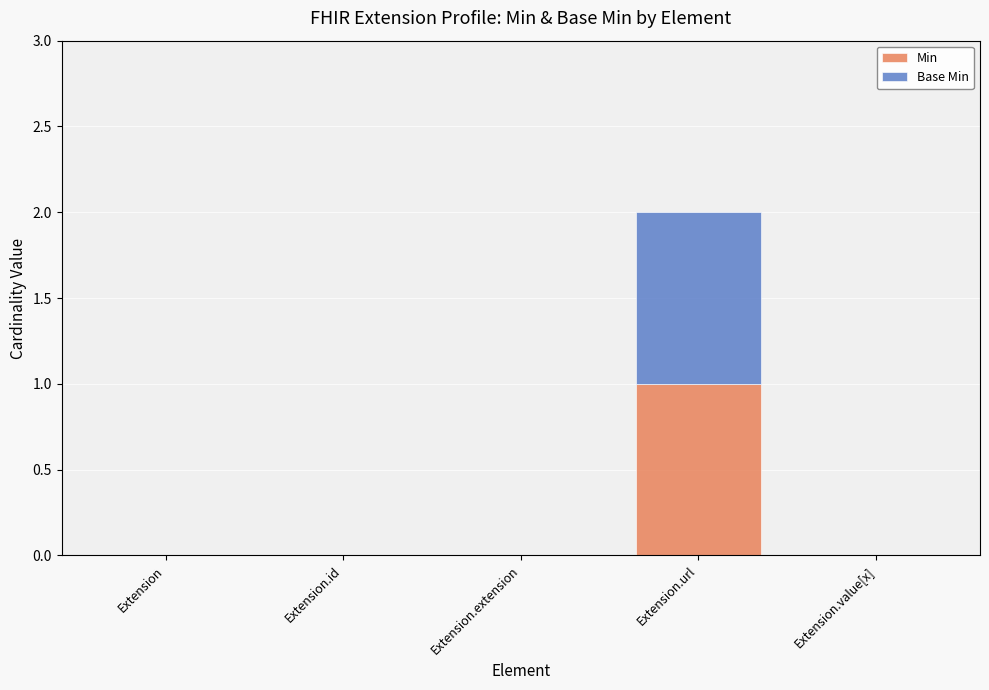

At which label does Min reach its peak?

Extension.url